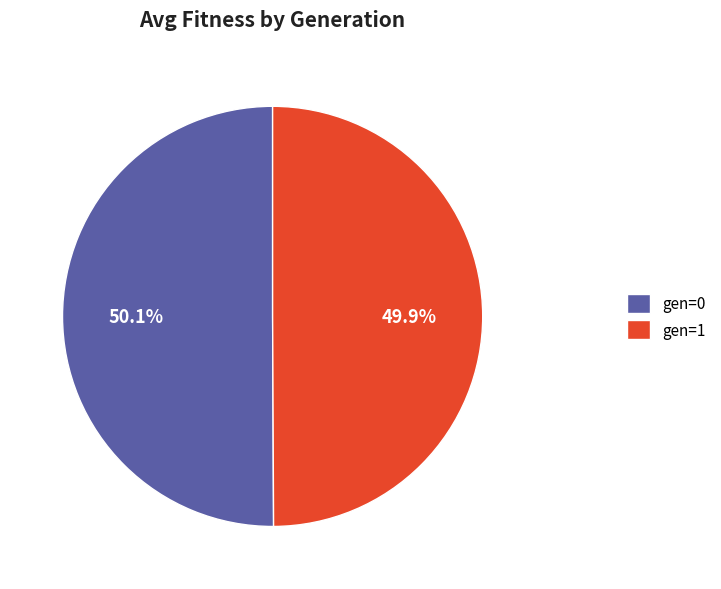

How much of the chart is everything except gen=0?

49.9%